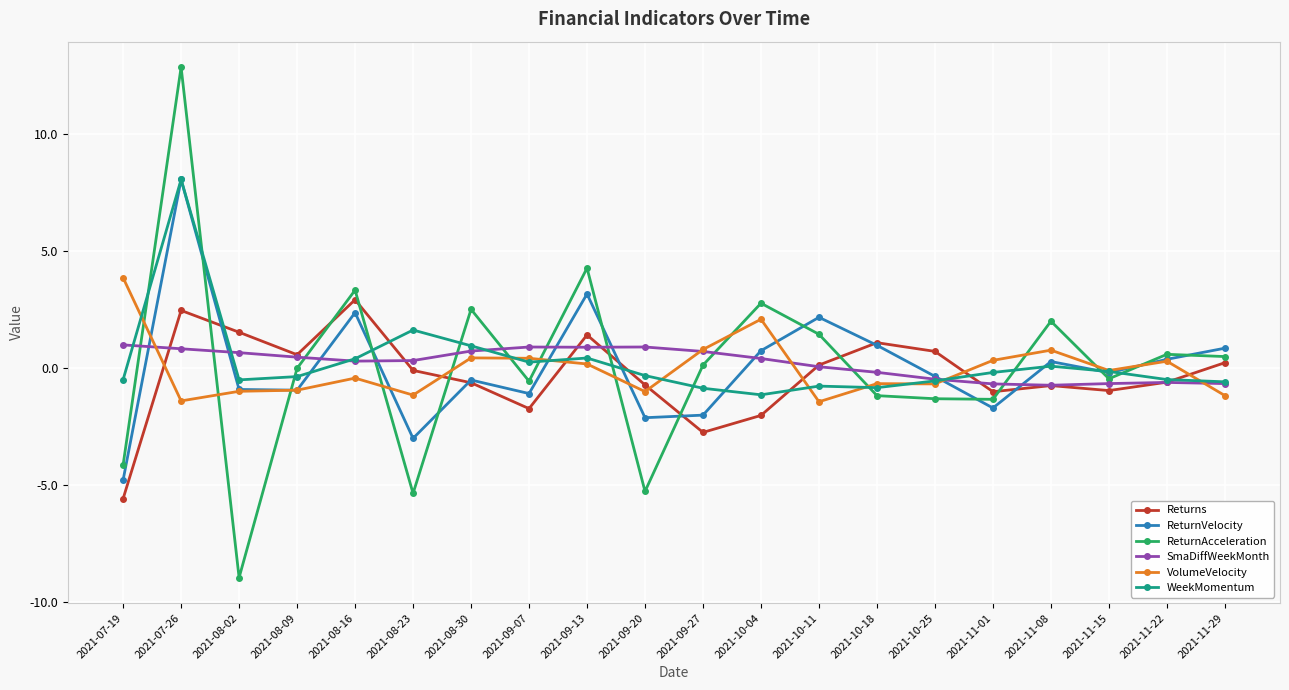

At which category does ReturnAcceleration reach its first local peak?

2021-07-26